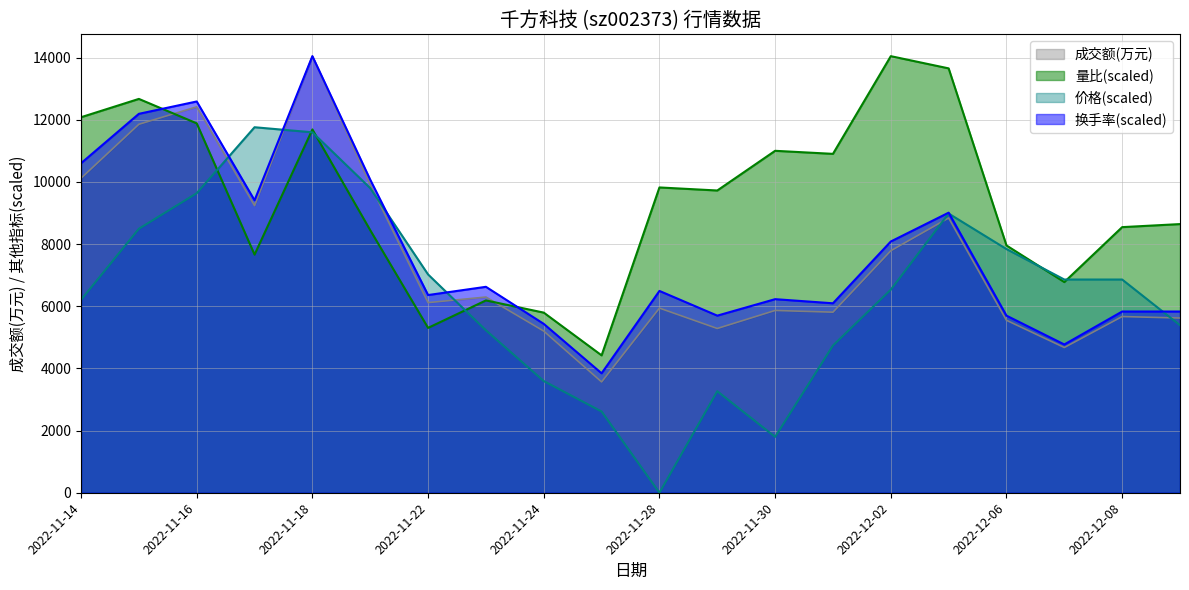

The value of 量比 at 2022-12-02 is 14047.0. True or false?

True